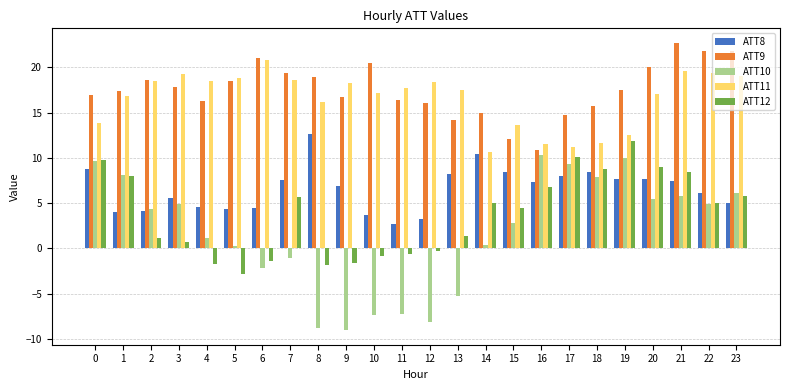

At which category is the sum across all series the highest?

21